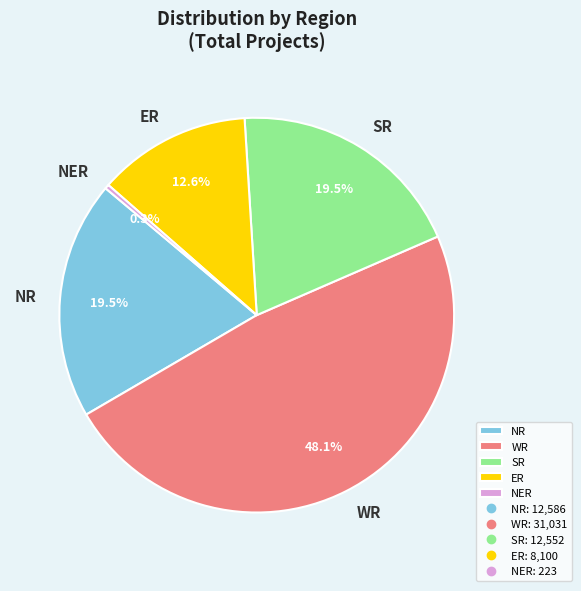

To the nearest percent, what portion does ER represent?

13%